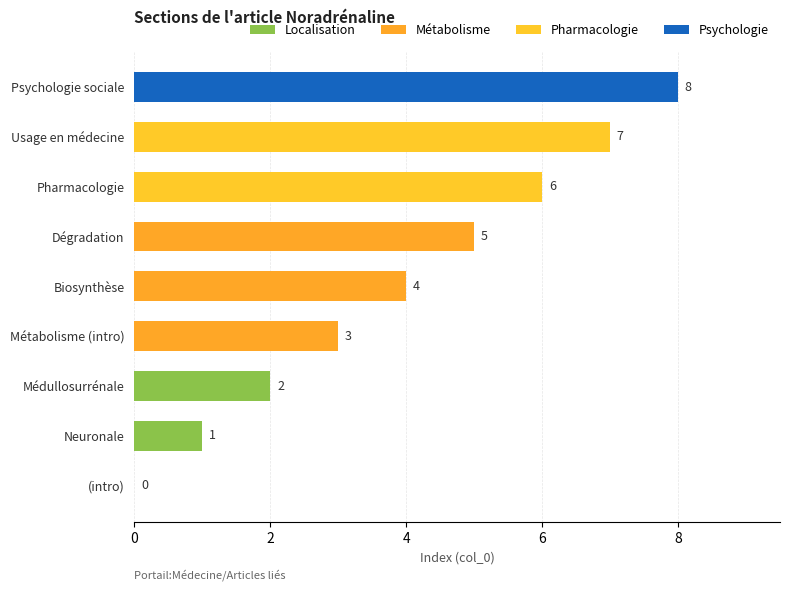

How many values are between 2 and 6?

5